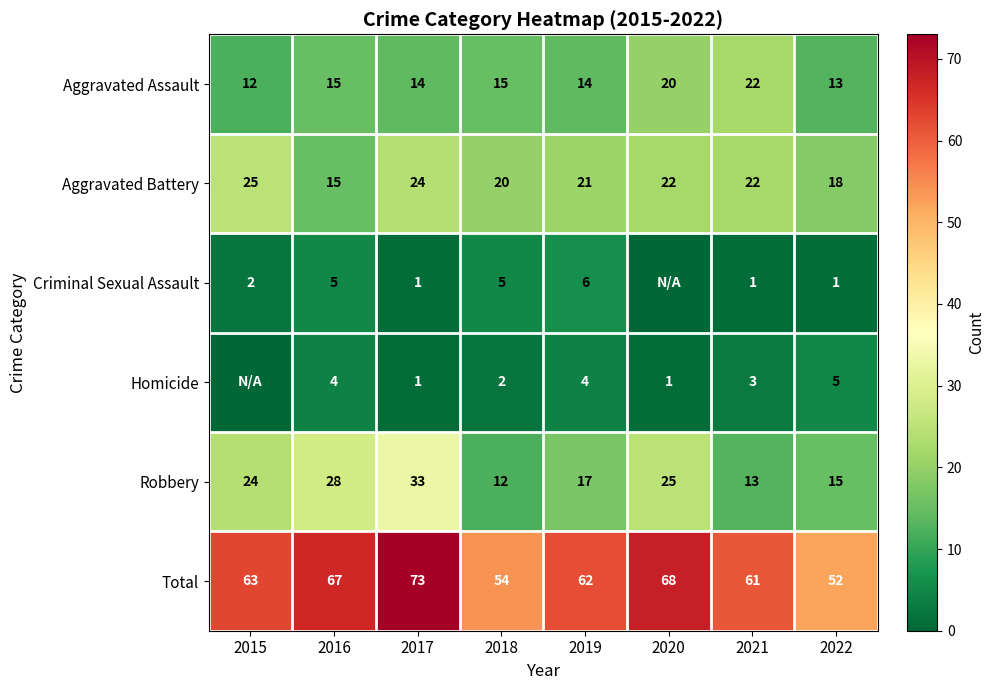

What is the approximate value of Robbery at 2018, to the nearest 5?

10